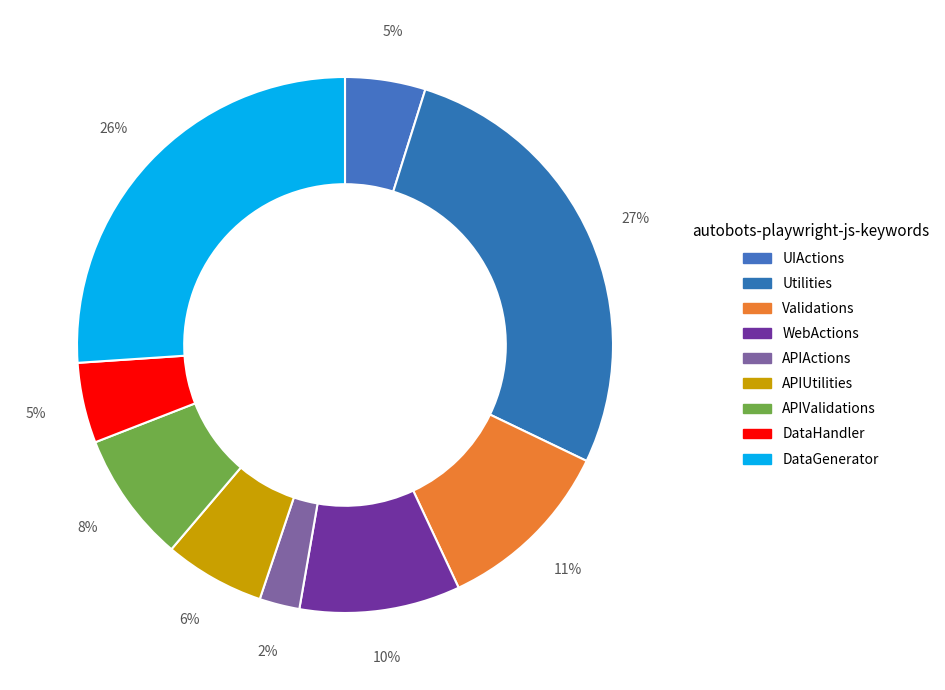

Which category has the biggest portion of the pie?

Utilities